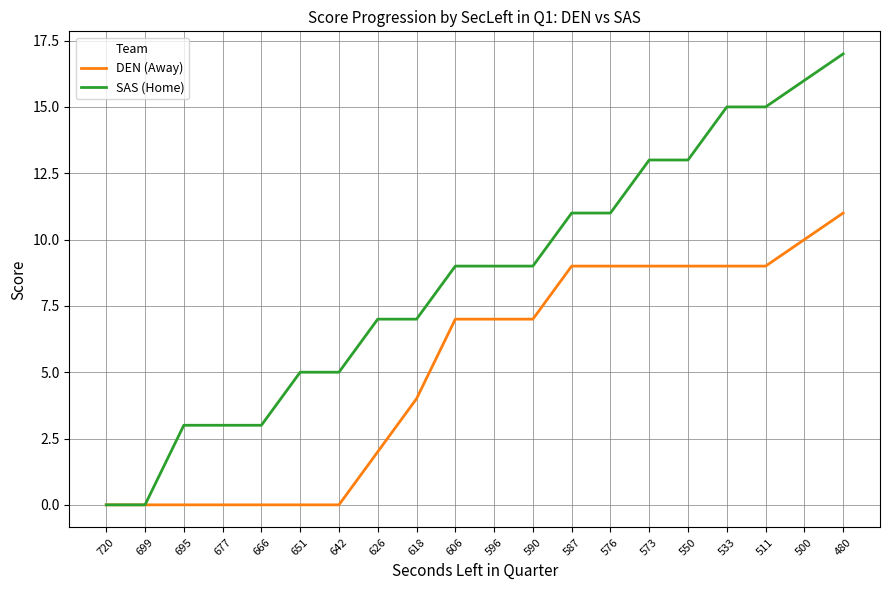

Does the chart have visible grid lines?

Yes